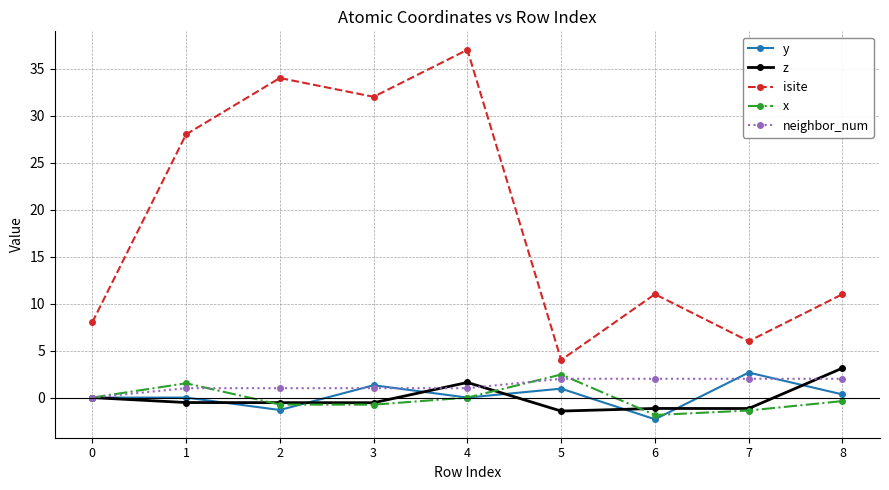

What is the spread (max minus min) of values at 8?

11.4